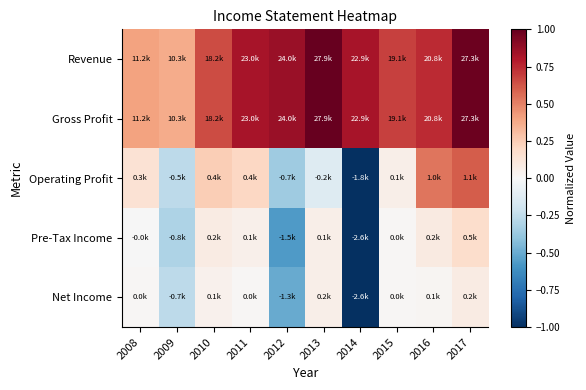

Reading left to right, list all the values displayed in this chart.

Revenue: 2008=0.4	2009=0.4	2010=0.7	2011=0.8	2012=0.9	2013=1.0	2014=0.8	2015=0.7	2016=0.7	2017=1.0
Gross Profit: 2008=0.4	2009=0.4	2010=0.7	2011=0.8	2012=0.9	2013=1.0	2014=0.8	2015=0.7	2016=0.7	2017=1.0
Operating Profit: 2008=0.1	2009=-0.3	2010=0.2	2011=0.2	2012=-0.4	2013=-0.1	2014=-1.0	2015=0.1	2016=0.5	2017=0.6
Pre-Tax Income: 2008=-0.0	2009=-0.3	2010=0.1	2011=0.0	2012=-0.6	2013=0.1	2014=-1.0	2015=0.0	2016=0.1	2017=0.2
Net Income: 2008=0.0	2009=-0.3	2010=0.0	2011=0.0	2012=-0.5	2013=0.1	2014=-1.0	2015=0.0	2016=0.0	2017=0.1